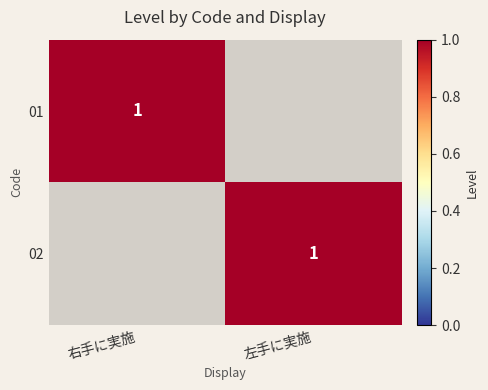

The value of 01 at 右手に実施 is 1. True or false?

True